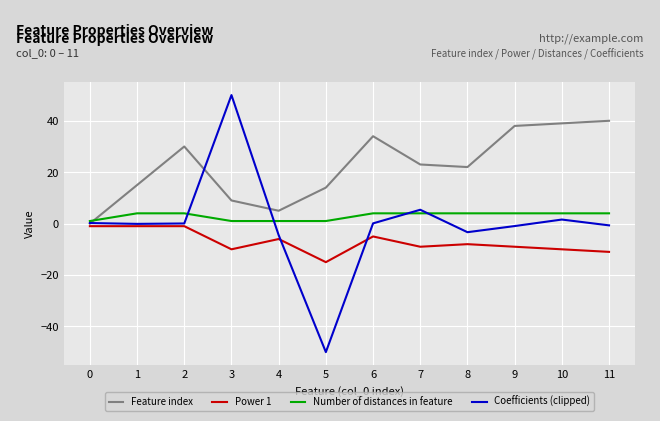

What is the difference between the second highest and minimum values in the Feature index series?

39.0